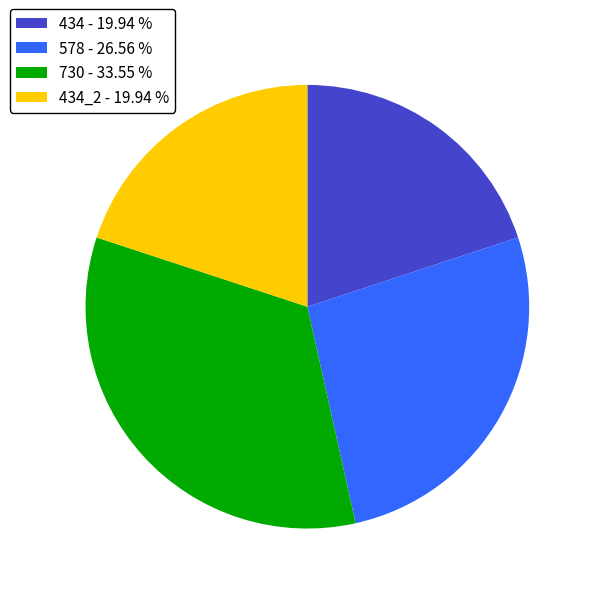

Which slice is the largest?

730 - 33.55 %